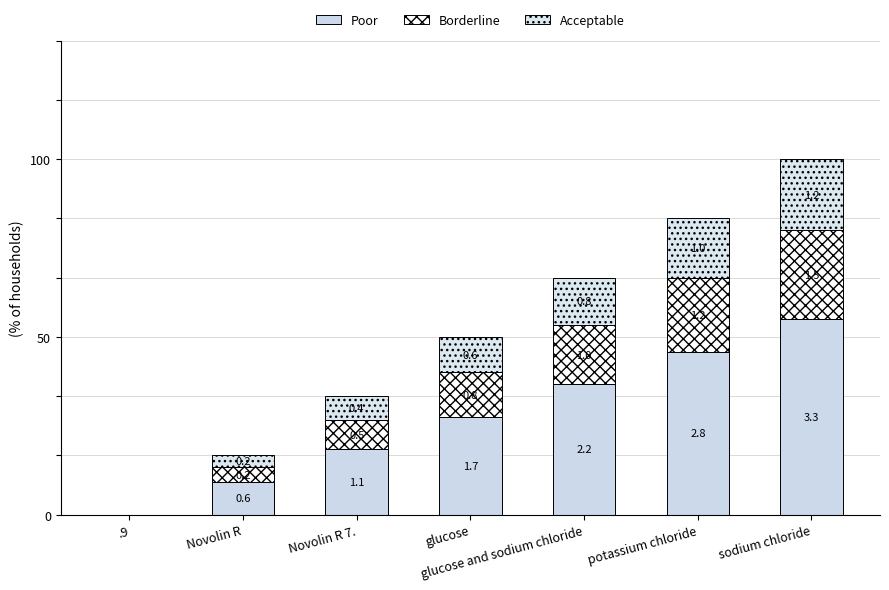

Are the bars grouped side by side (vs. stacked)?

No